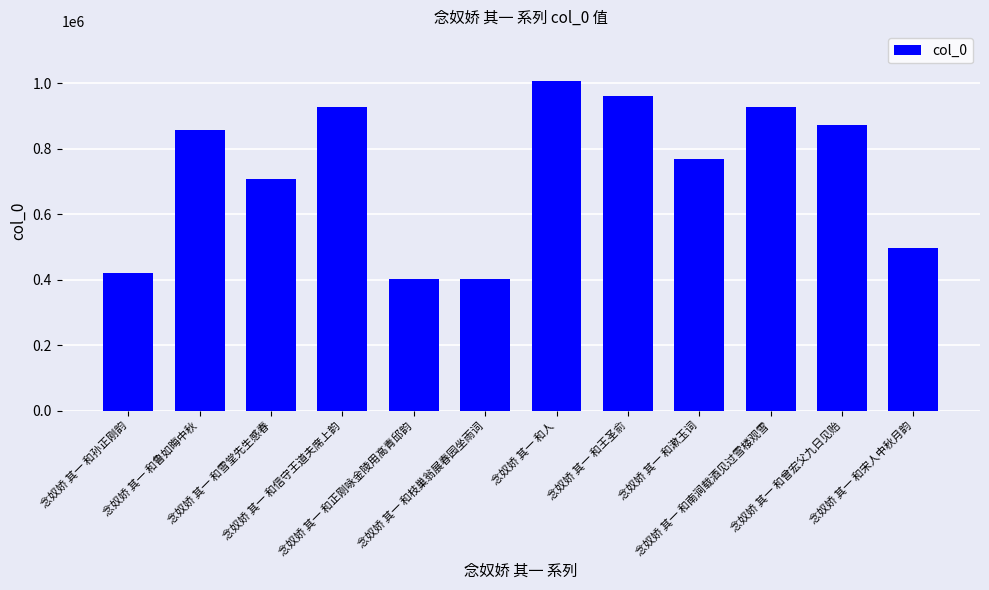

True or false: the data shows 209706 at 念奴娇 其一 和孙正刚韵.

False